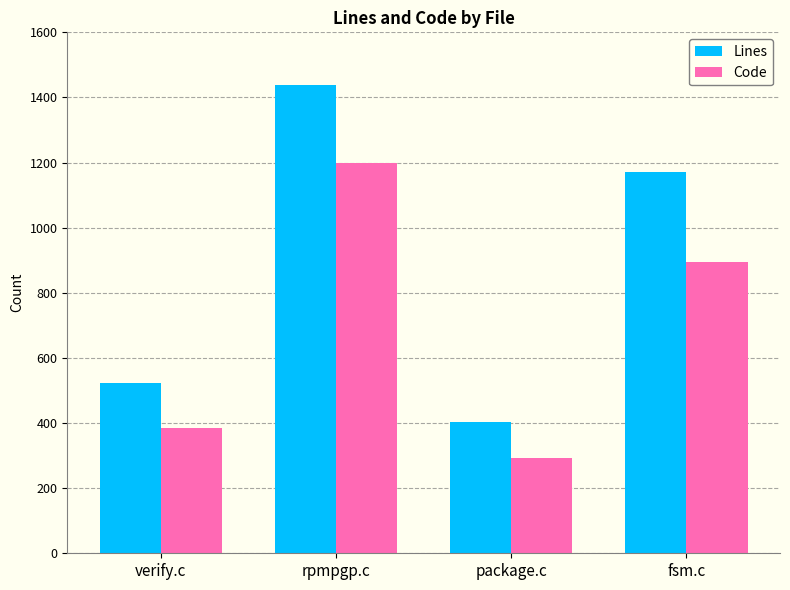

Between rpmpgp.c and fsm.c, which series saw the biggest shift?

Code